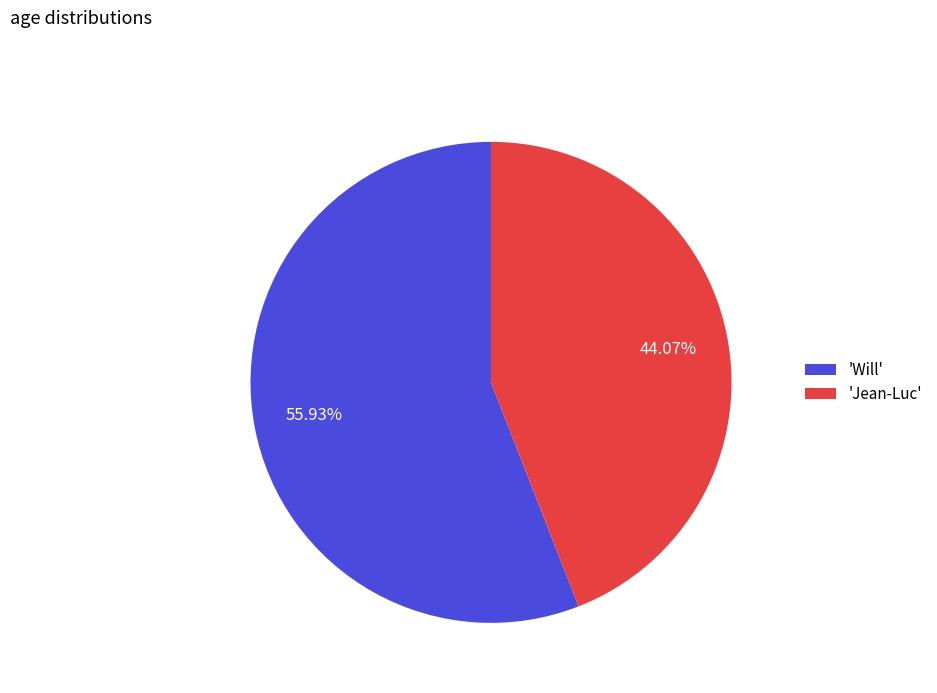

Which slice is the largest?

'Will'